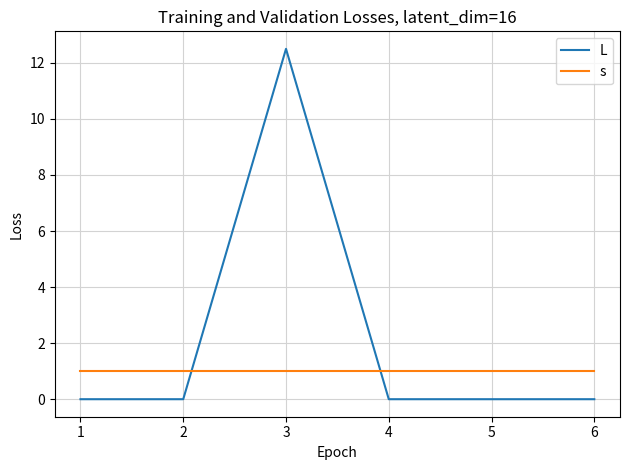

How many times do s and L cross each other?

2